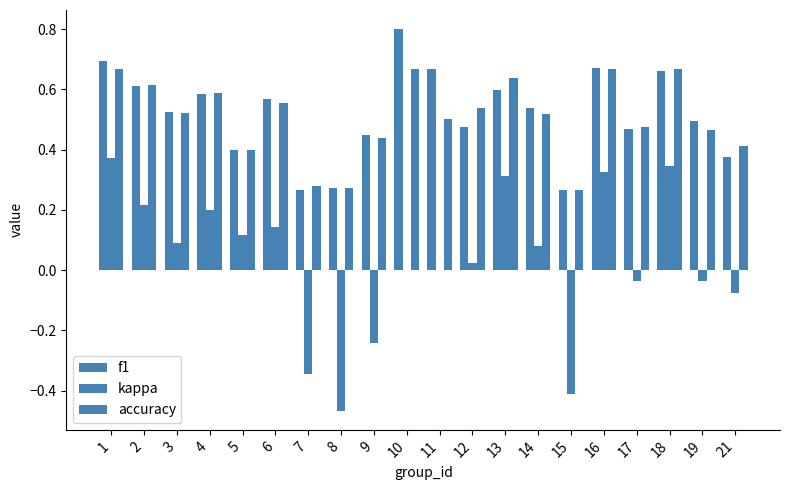

Are the bars grouped side by side (vs. stacked)?

Yes